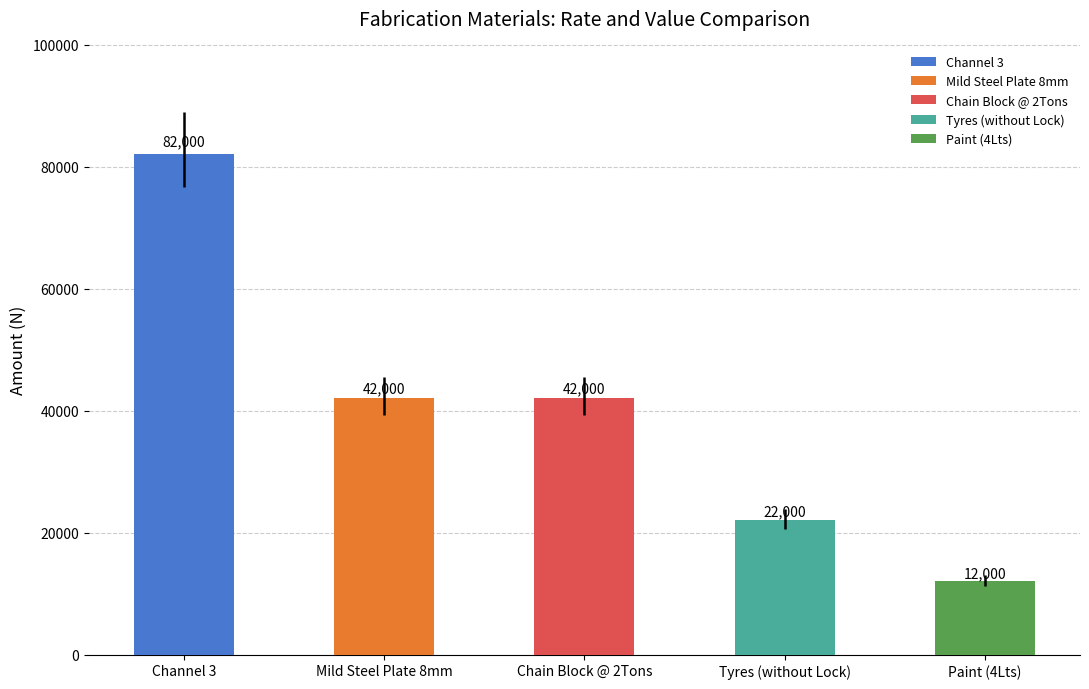

How many bars are there in total?

5